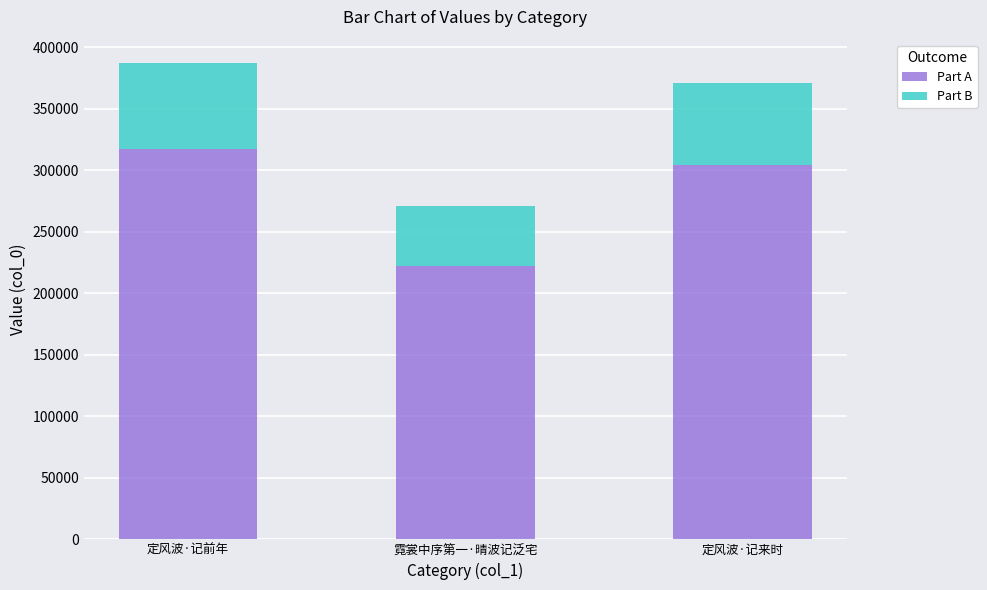

Count the Part A values in the range 222522 to 317204.

3